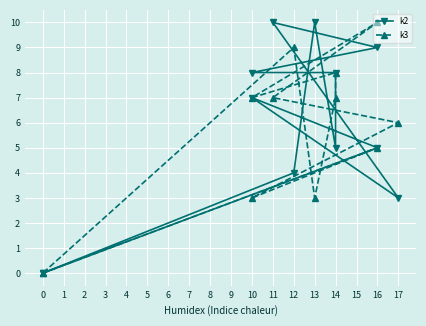

What is the difference between the maximum and minimum values in the k2 series?

10